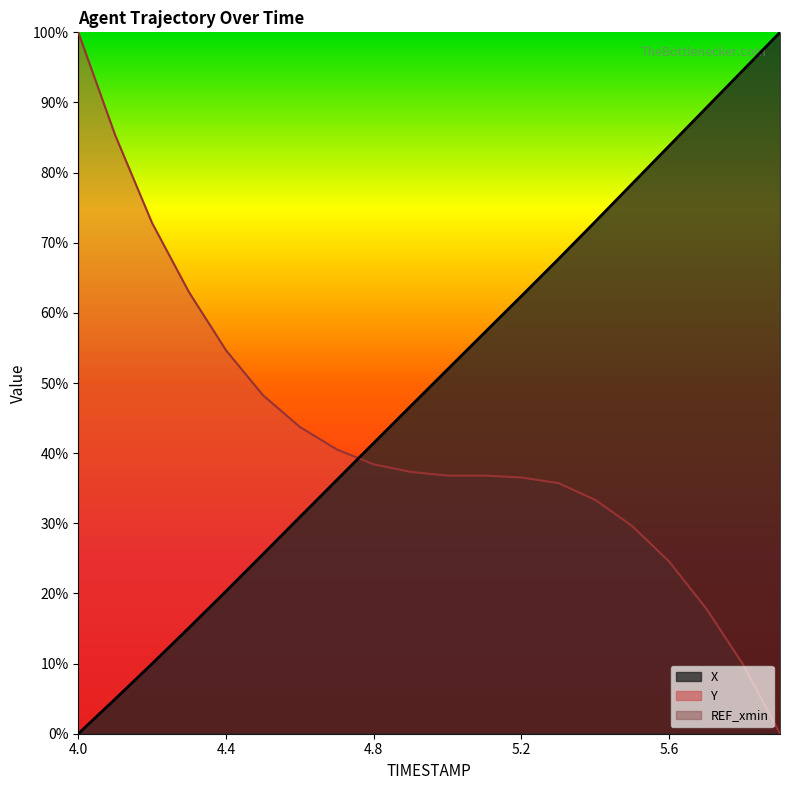

Rank the series by their maximum value, from lowest to highest.

X, Y